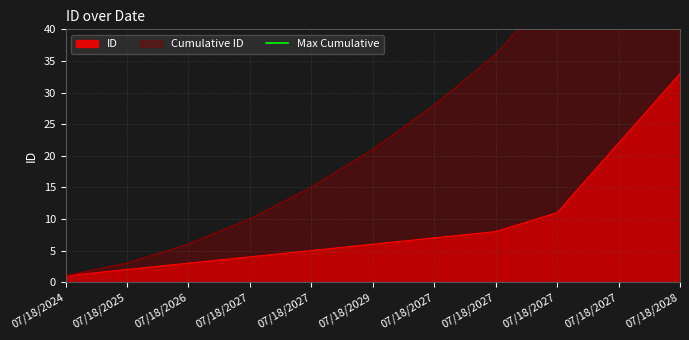

What is the difference between the values at 07/18/2027 and 07/18/2027?

1